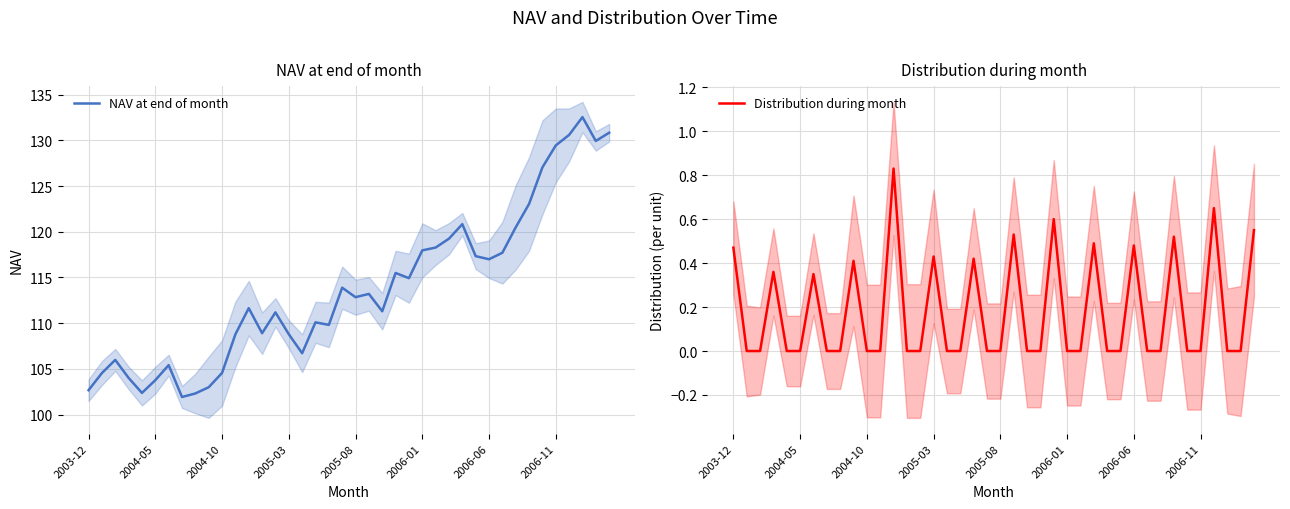

What is the difference between the maximum and minimum values in the Distribution during month series?

0.8